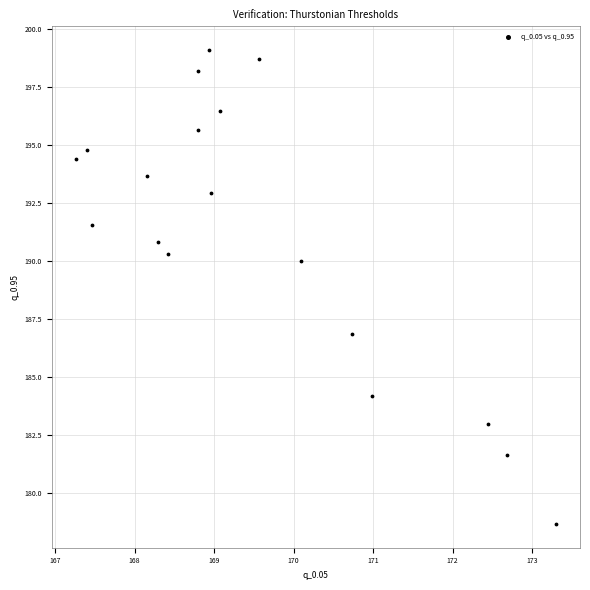

What is the range of Y values (max minus min)?

20.4